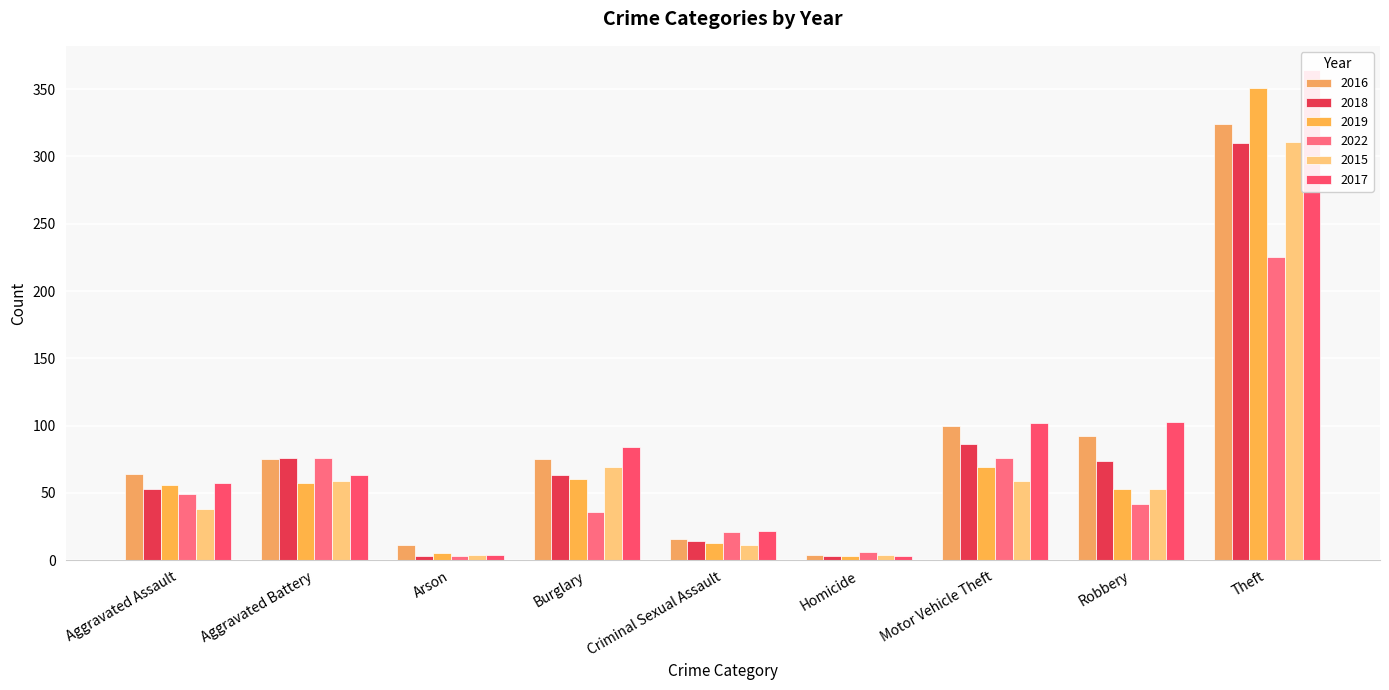

Which label corresponds to the largest value in the chart?

Theft